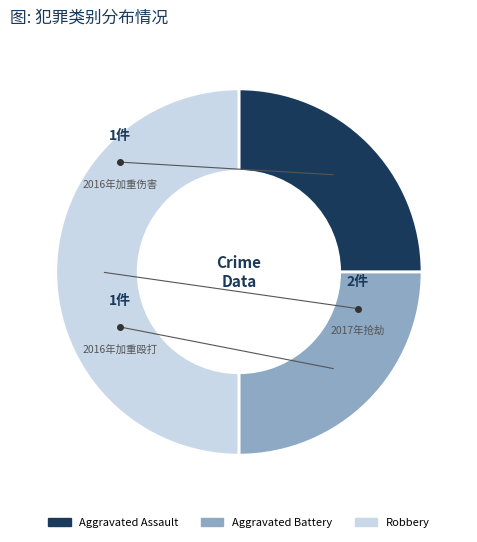

Is the sum of Aggravated Battery and Robbery greater than half?

Yes